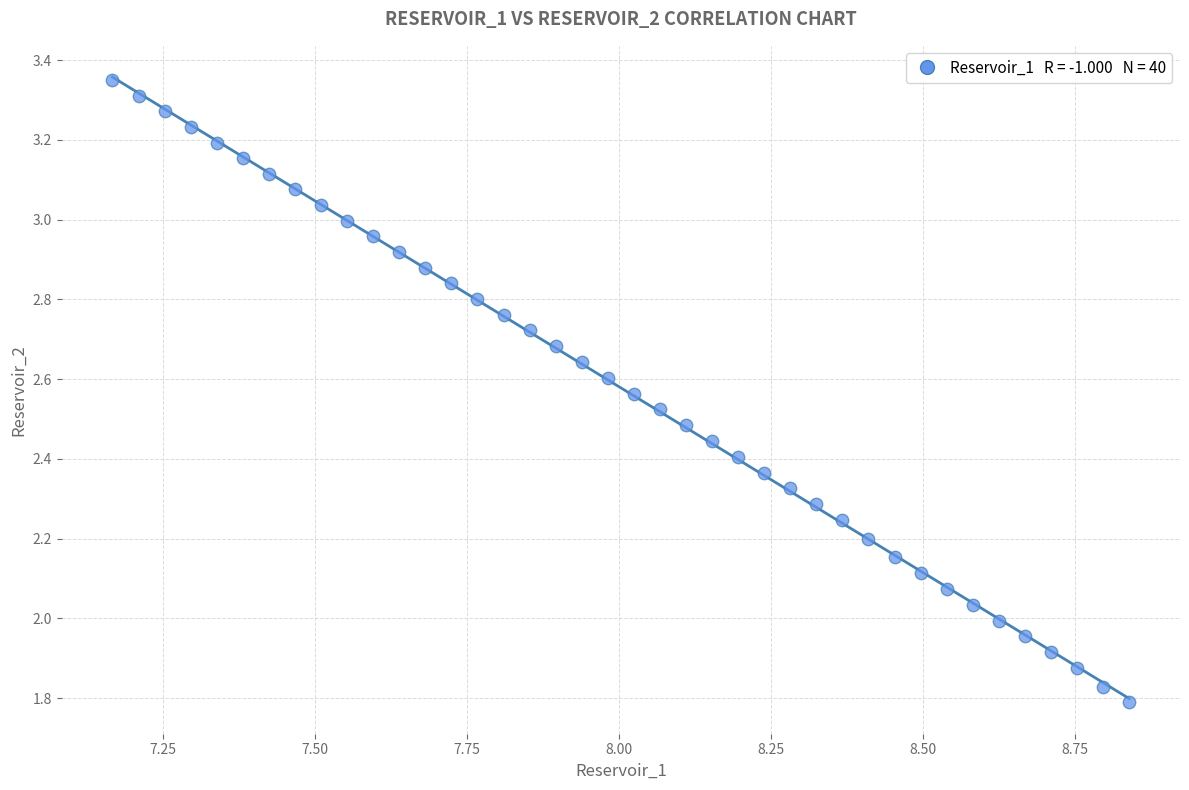

What is the range of Y values (max minus min)?

1.6